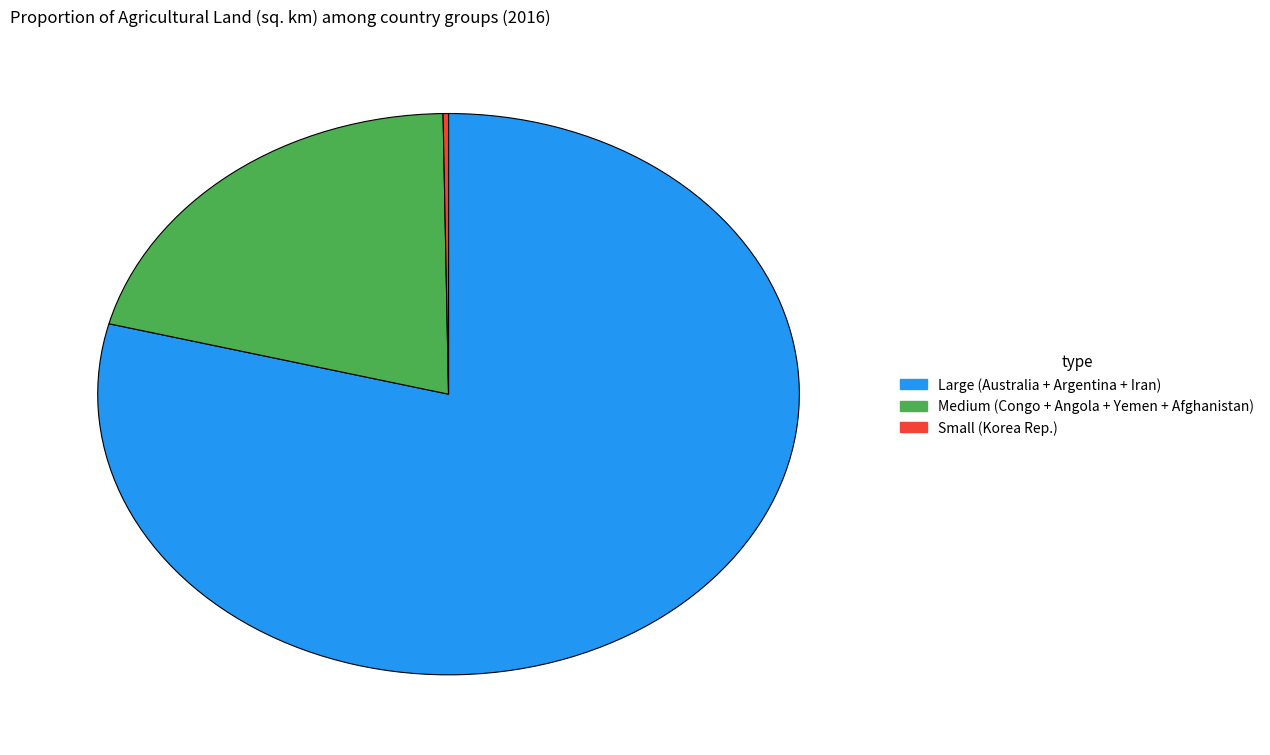

Is there a majority slice in this chart?

Yes